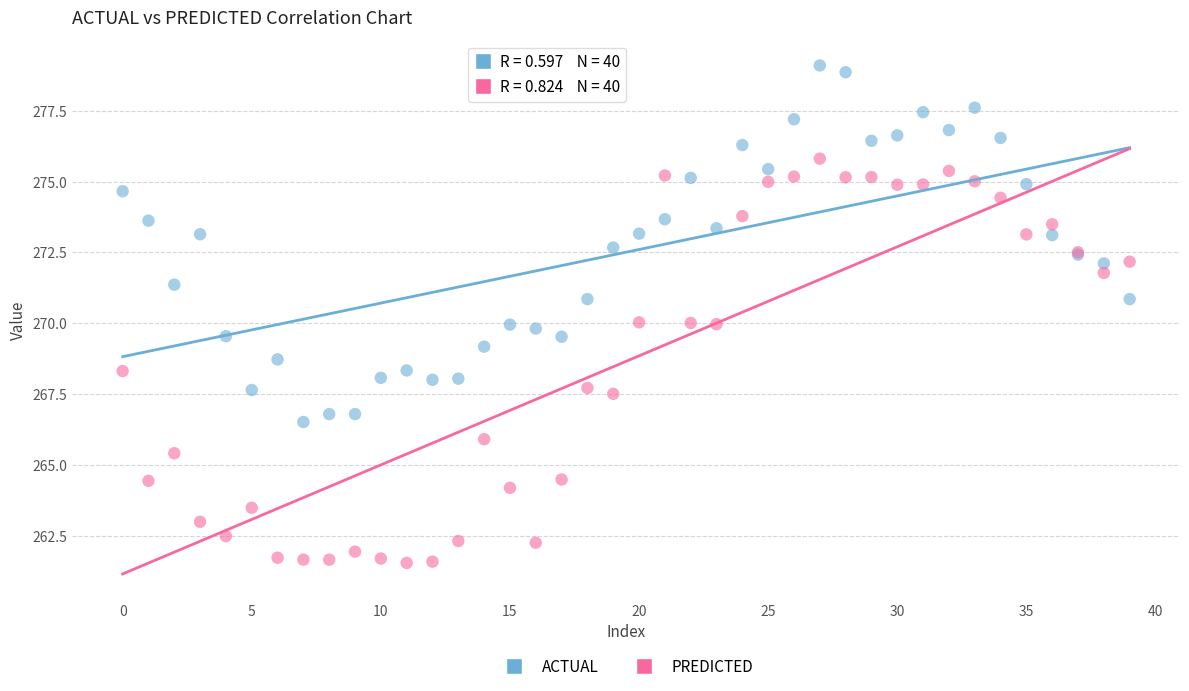

Which series has the widest spread of Y values?

PREDICTED